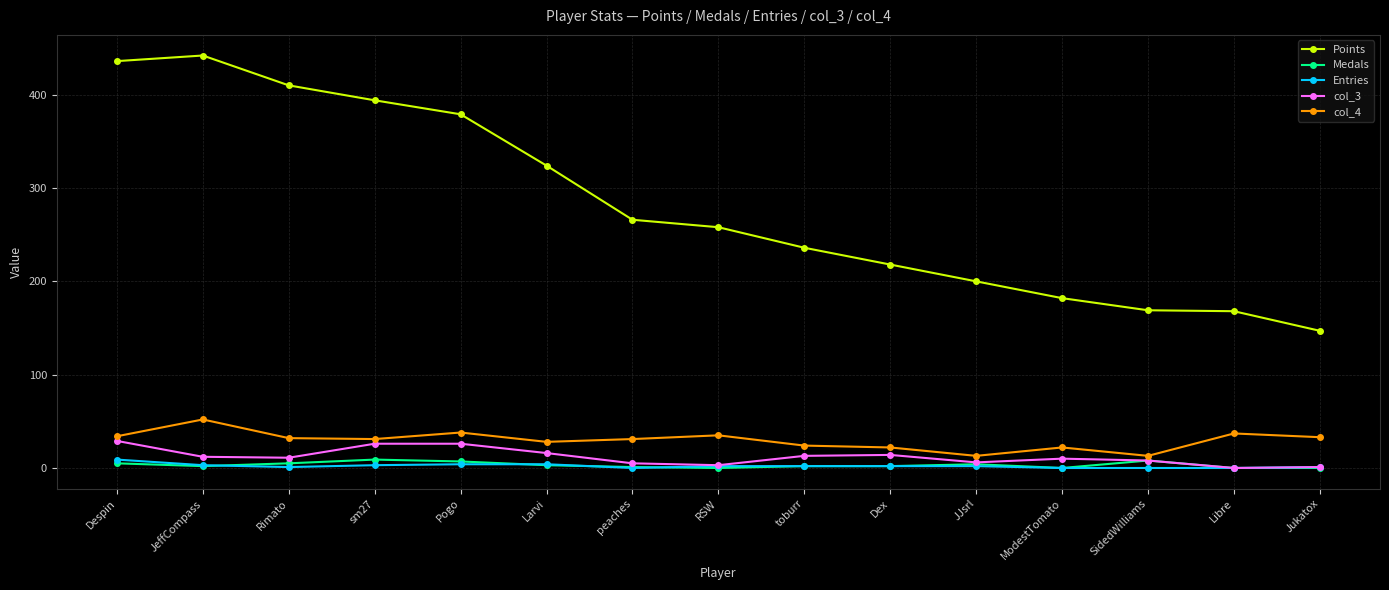

At which category does Points reach its first local peak?

JeffCompass